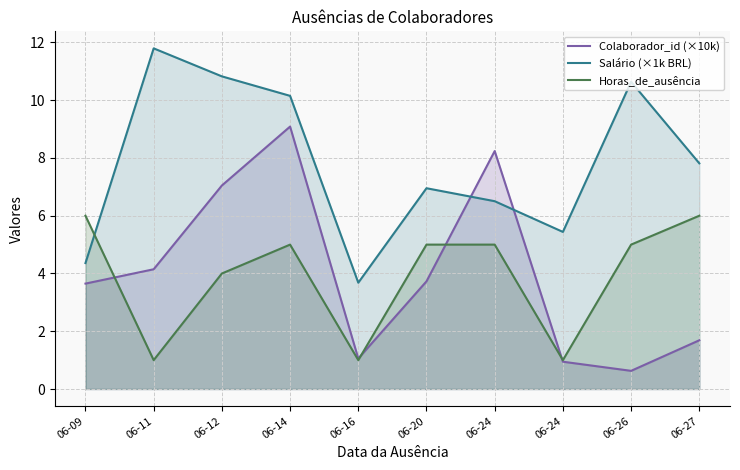

In Colaborador_id (×10k), how many points are lower than both neighbors (excluding endpoints)?

2